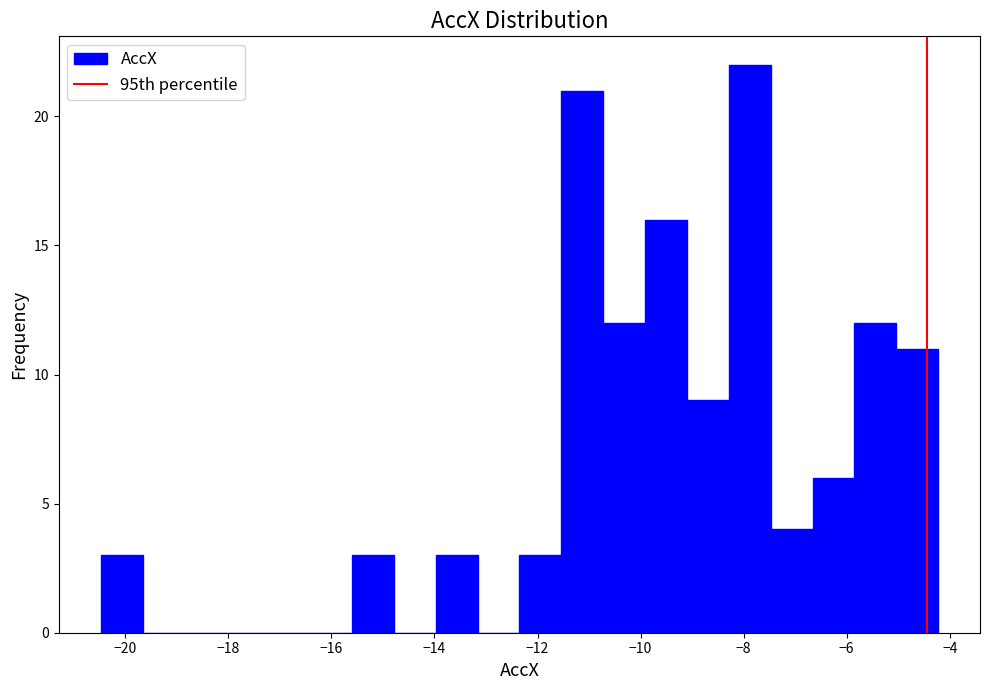

Reading left to right, transcribe this chart: for each bar, give the range it covers on the x-axis and its height. Neither the bar edges nor the heights are printed on the chart, so give them approximately, as read against the axes.

-20.4 to -19.6: 3
-19.6 to -18.8: 0
-18.8 to -18.0: 0
-18.0 to -17.2: 0
-17.2 to -16.4: 0
-16.4 to -15.6: 0
-15.6 to -14.8: 3
-14.8 to -14.0: 0
-14.0 to -13.2: 3
-13.2 to -12.4: 0
-12.4 to -11.6: 3
-11.6 to -10.8: 21
-10.8 to -10.0: 12
-10.0 to -9.2: 16
-9.2 to -8.2: 9
-8.2 to -7.4: 22
-7.4 to -6.6: 4
-6.6 to -5.8: 6
-5.8 to -5.0: 12
-5.0 to -4.2: 11